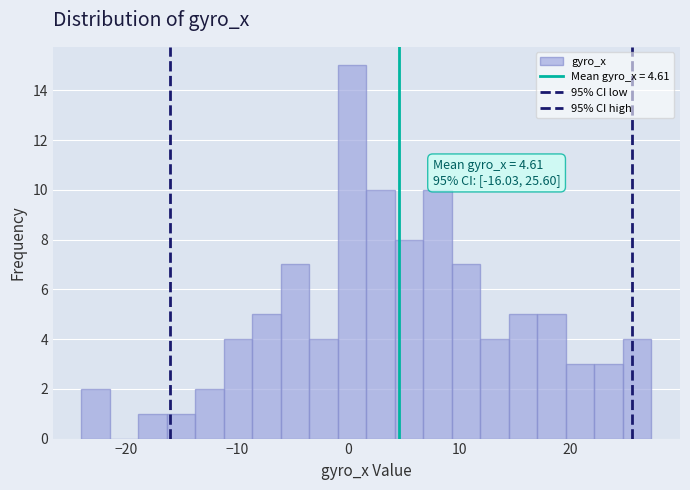

Read against the x-axis, roughly where is the centre of the tallest bar?

0